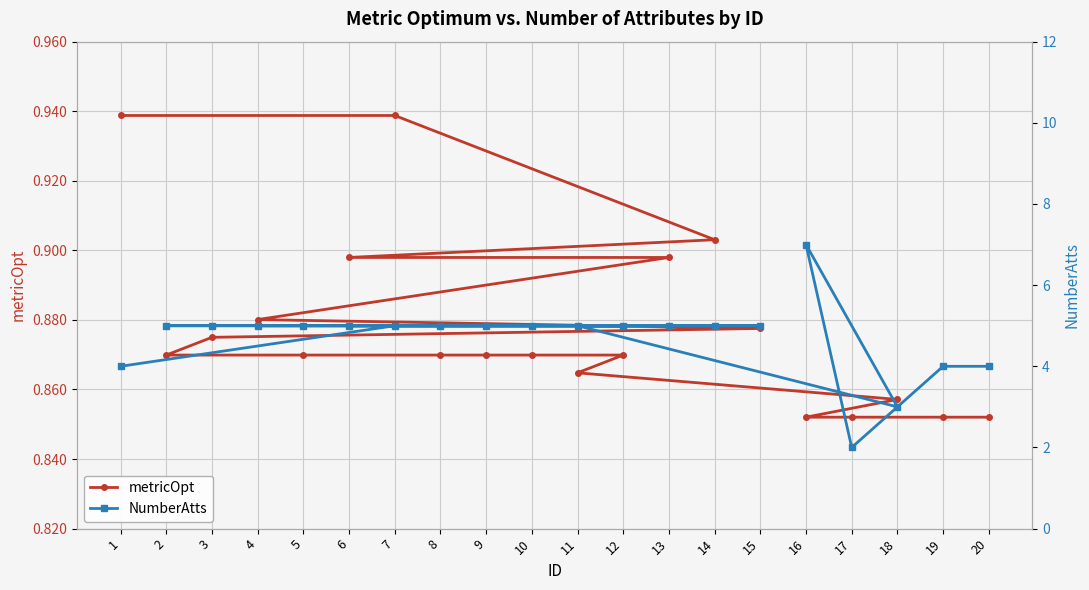

At which label does NumberAtts reach its peak?

16